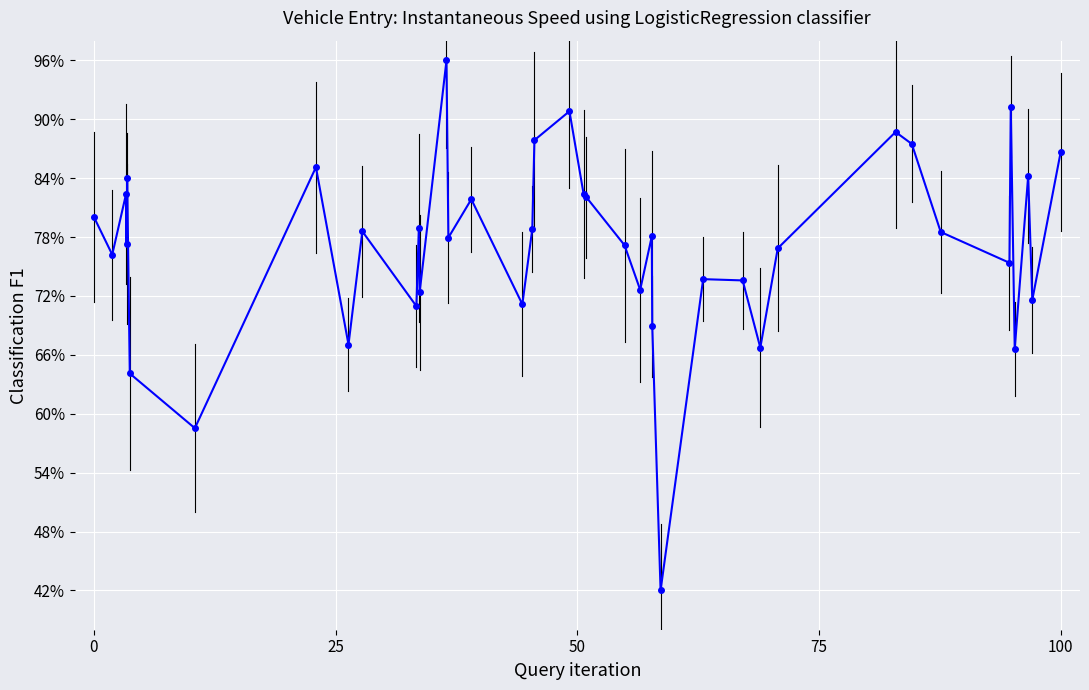

What is the minimum value shown in the chart?

42.0